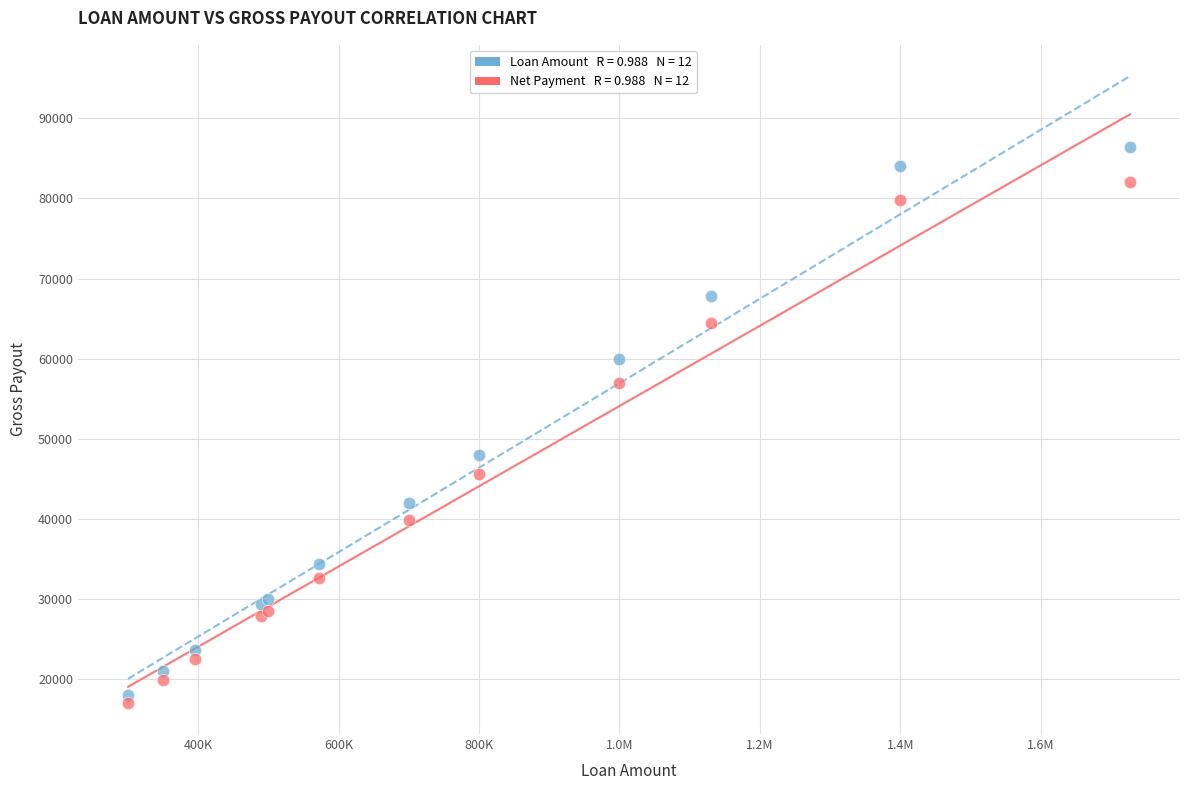

Across all series, what Y value is closest to 51727?

48000.0